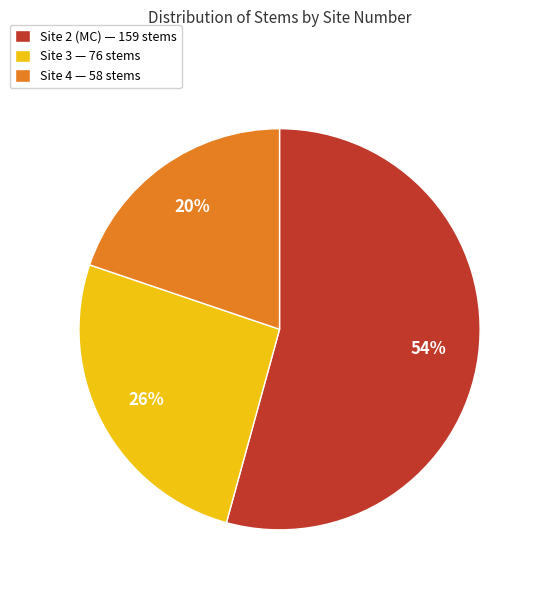

Is it true that Site 3 — 76 stems is 26% of the pie?

True